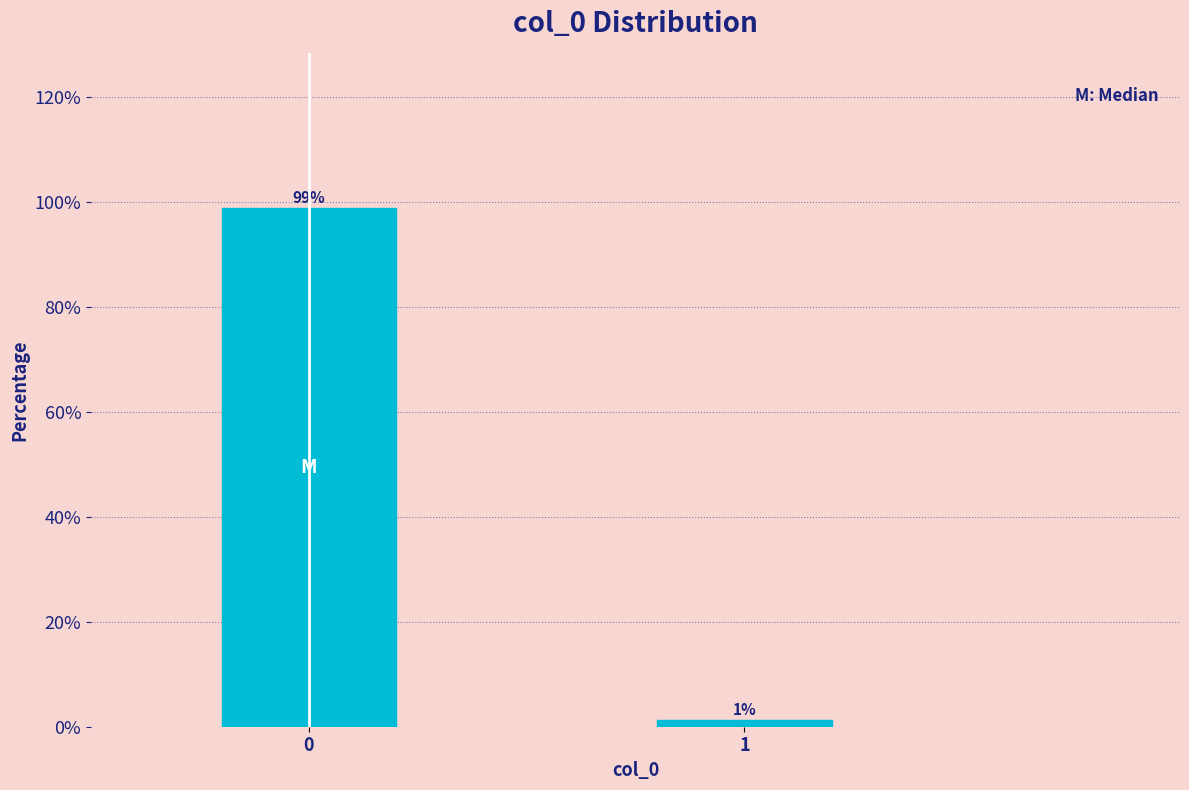

What is the sum of all values?

100.0